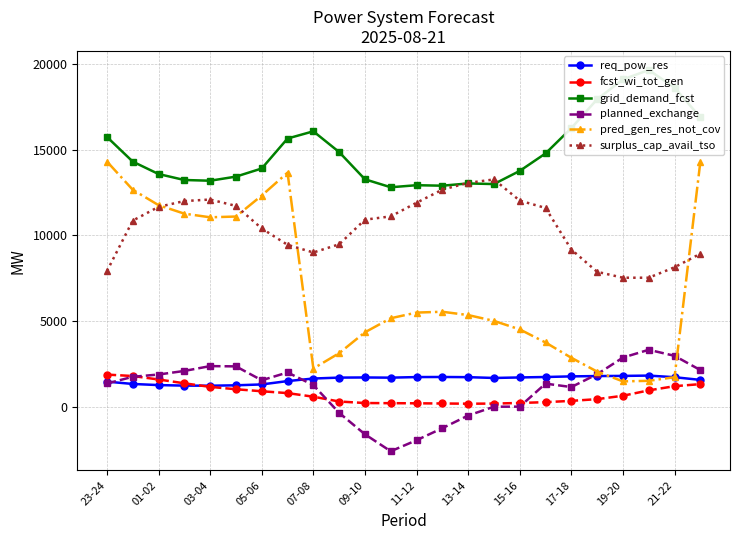

The value of surplus_cap_avail_tso at 17-18 is 4813. True or false?

False